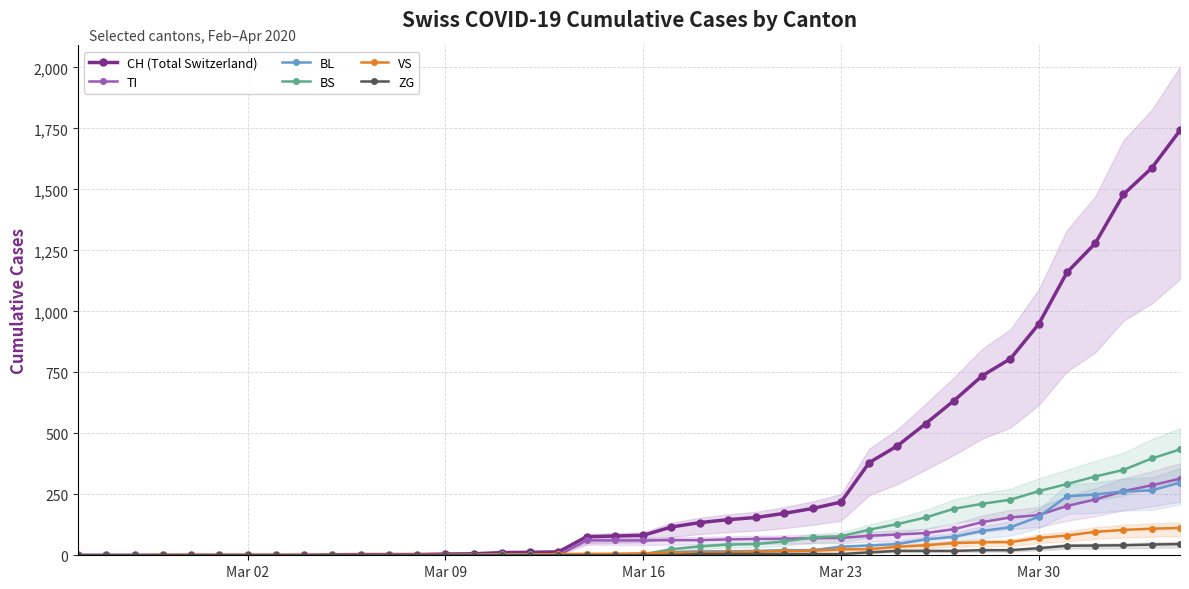

What is the maximum value for ZG?

46